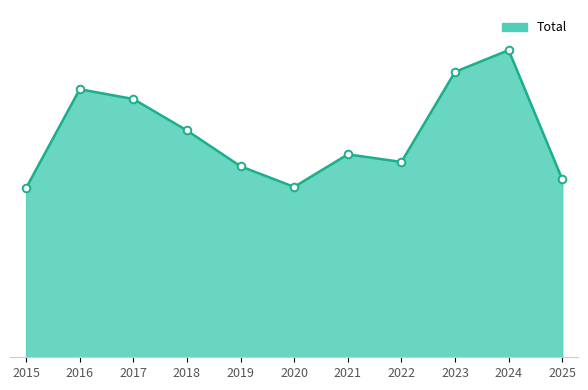

Which has a higher value, 2025 or 2021?

2021